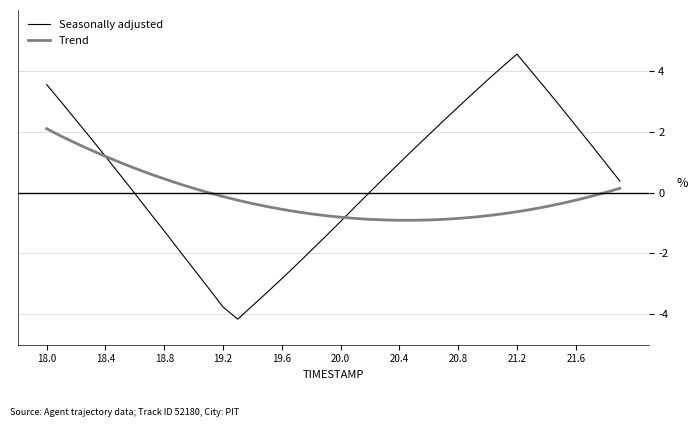

Which series has the largest range (max minus min)?

Seasonally adjusted